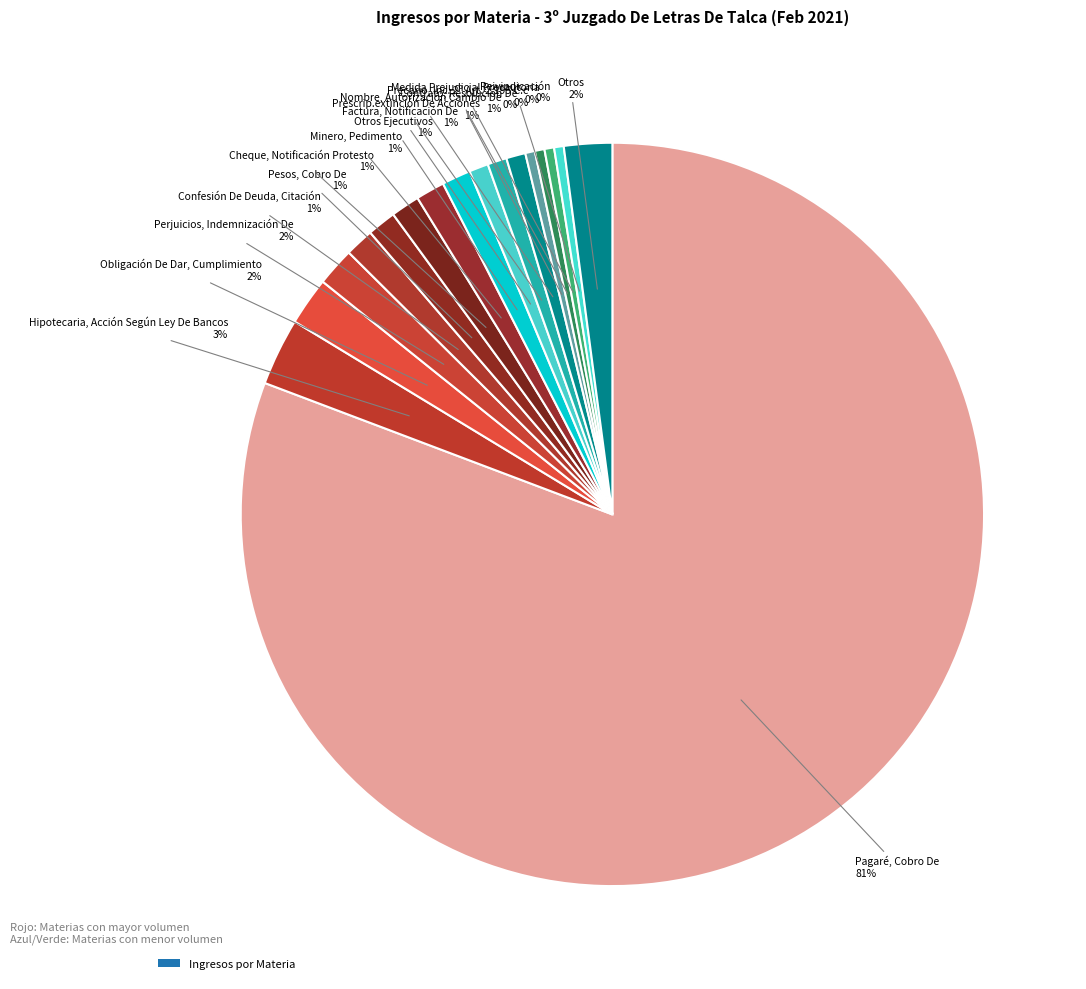

Count the number of slices in the pie.

17